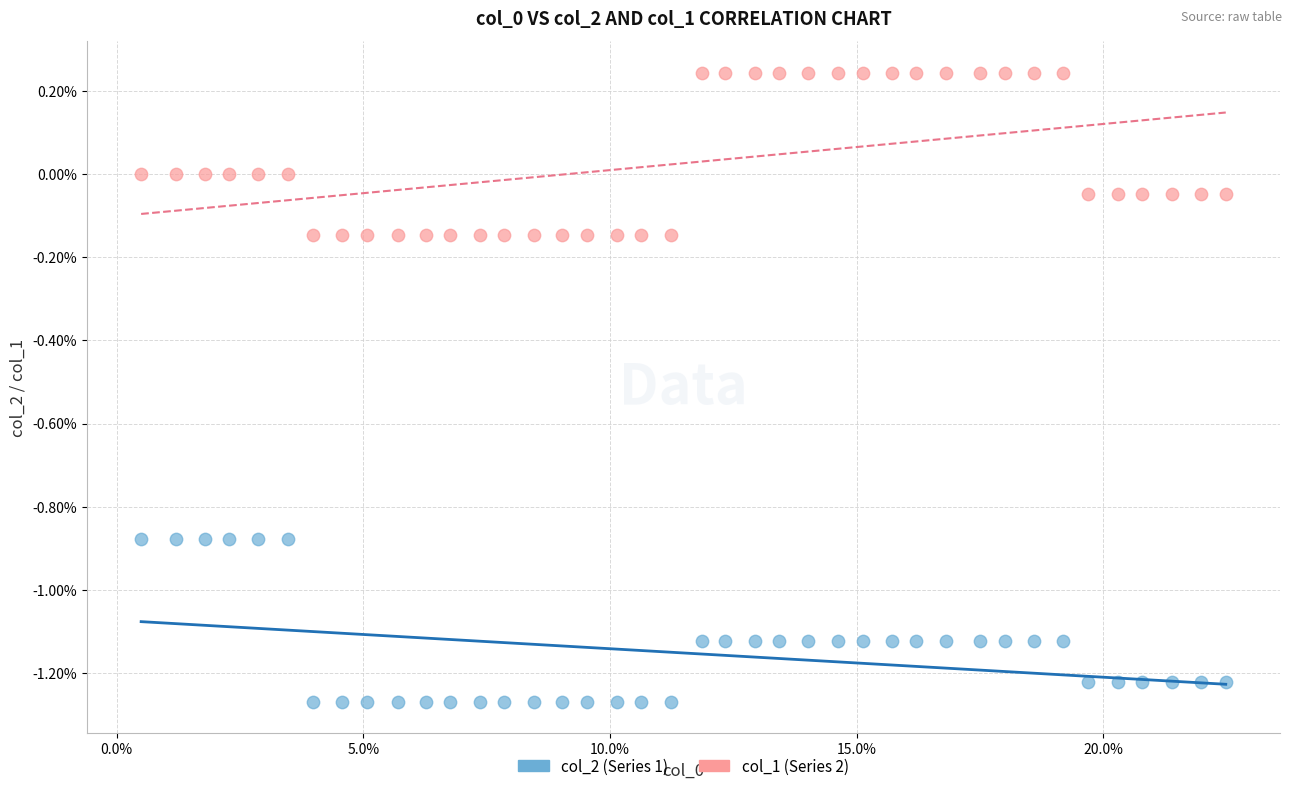

What are all the series names shown in the legend?

col_2 (Series 1), col_1 (Series 2)